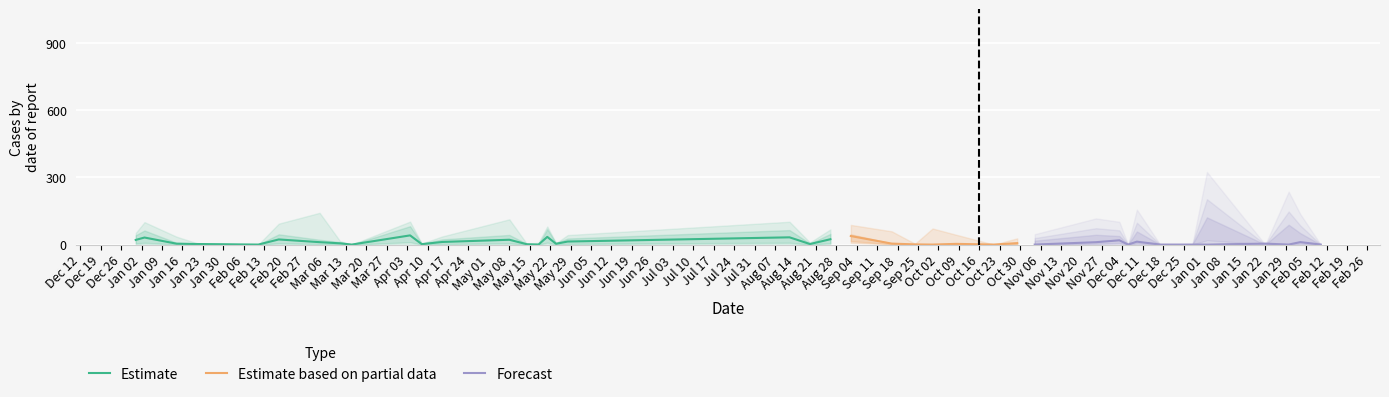

True or false: Estimate based on partial data and Forecast cross at least once.

False